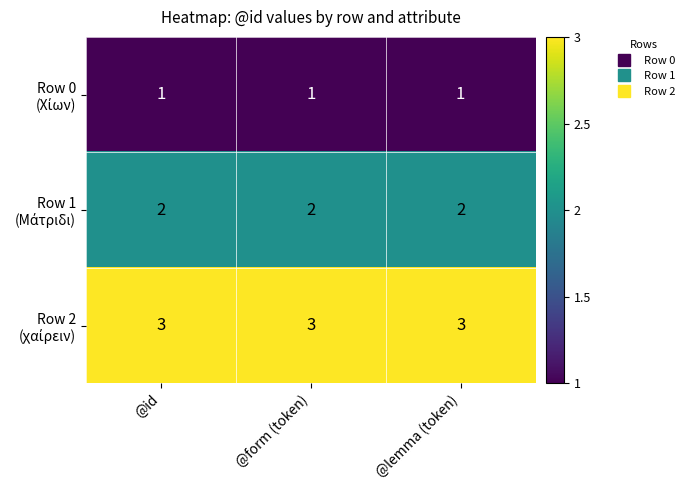

What is the maximum value shown in the chart?

3